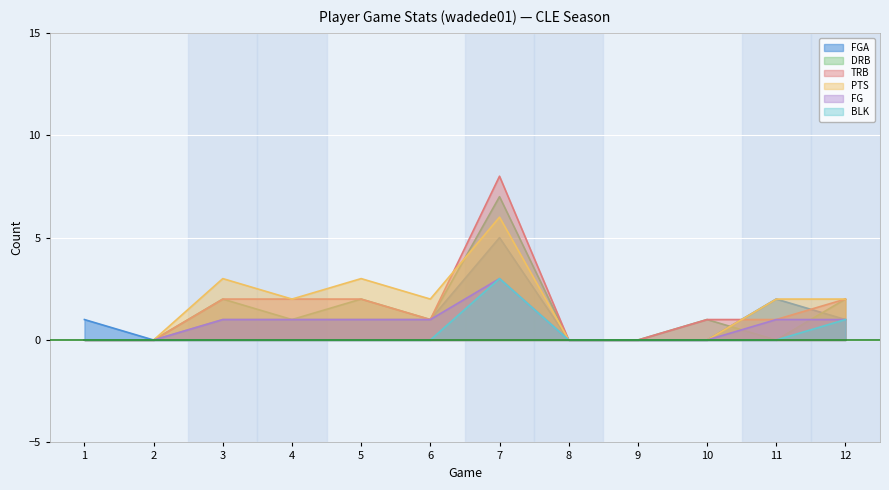

At how many categories does at least one series exceed 1?

7